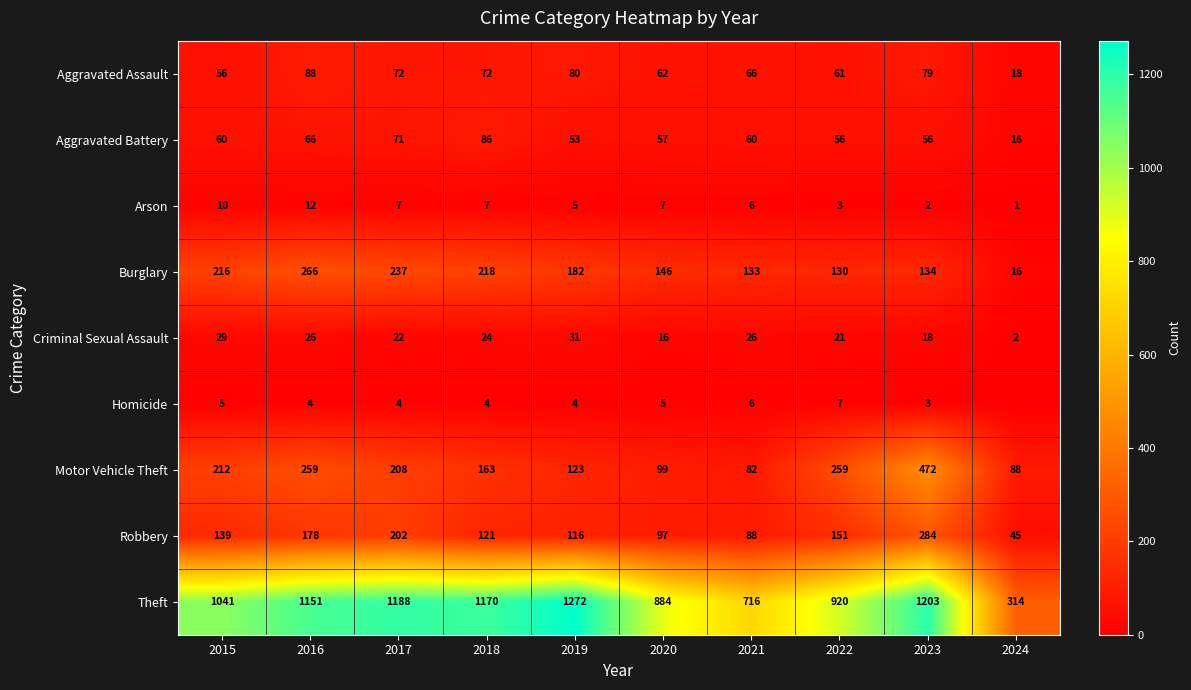

At 2015, list the series in order from smallest to largest.

Homicide, Arson, Criminal Sexual Assault, Aggravated Assault, Aggravated Battery, Robbery, Motor Vehicle Theft, Burglary, Theft